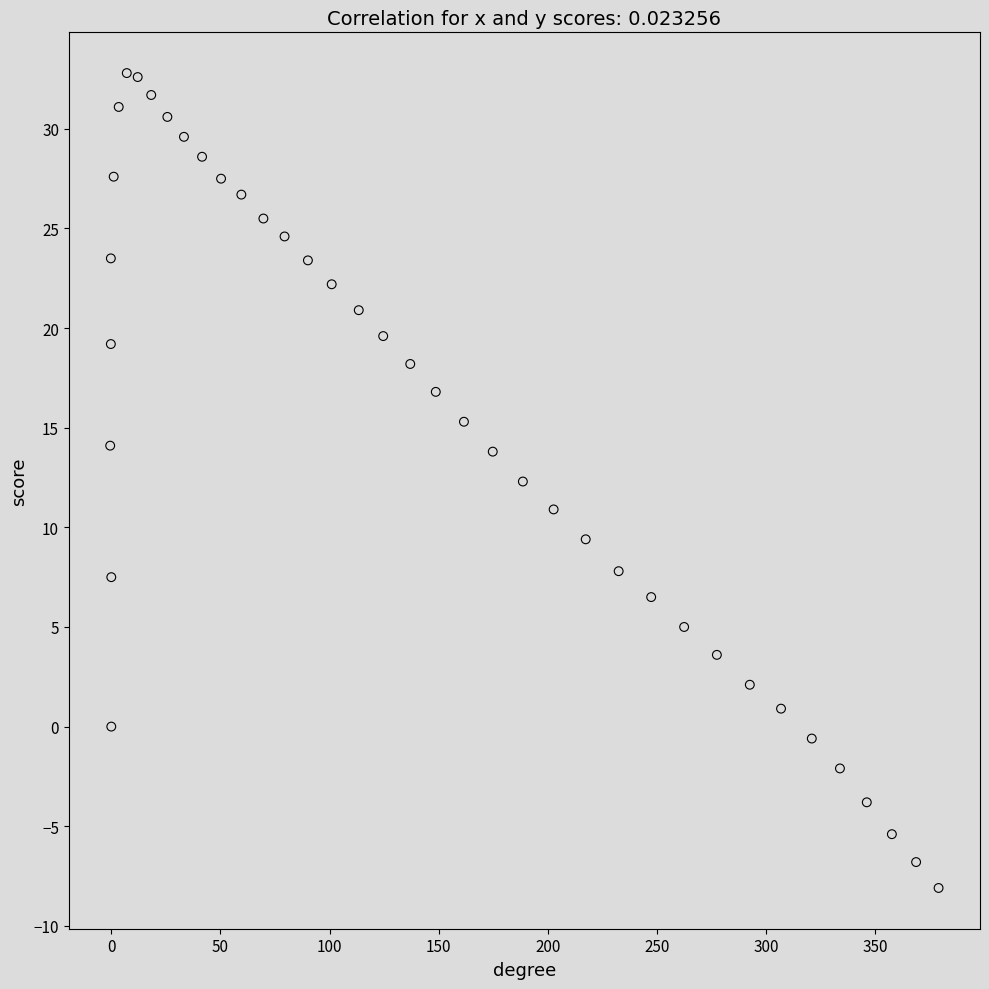

What is the range of Y values (max minus min)?

40.9